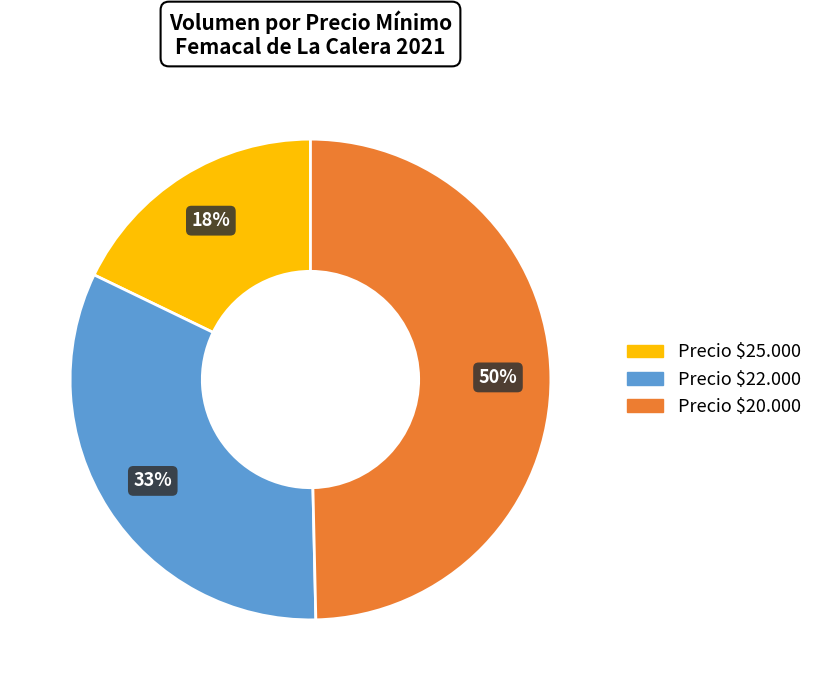

To the nearest percent, what is the difference between the largest and smallest slice percentages?

32%